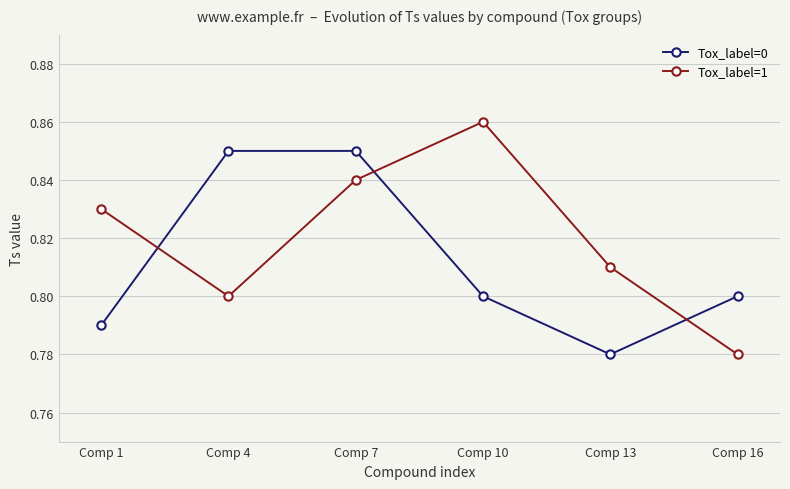

Which series has the largest total across all categories?

Tox_label=1